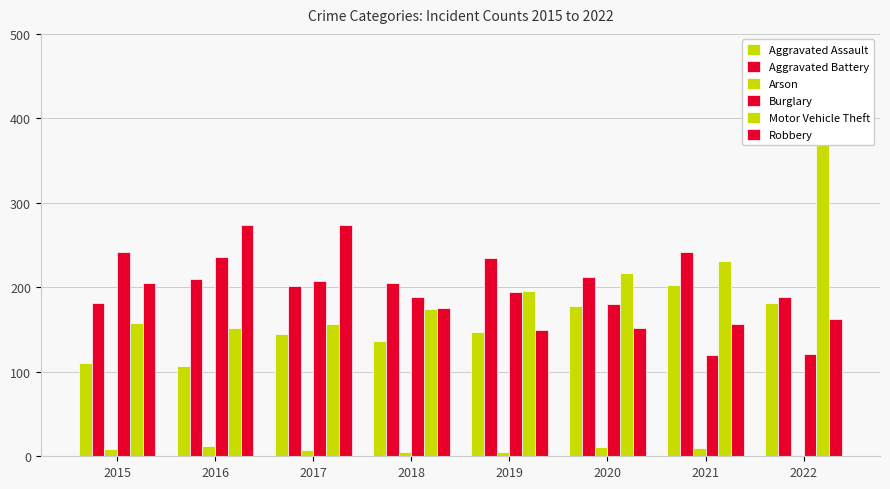

How many series are shown in this chart?

6